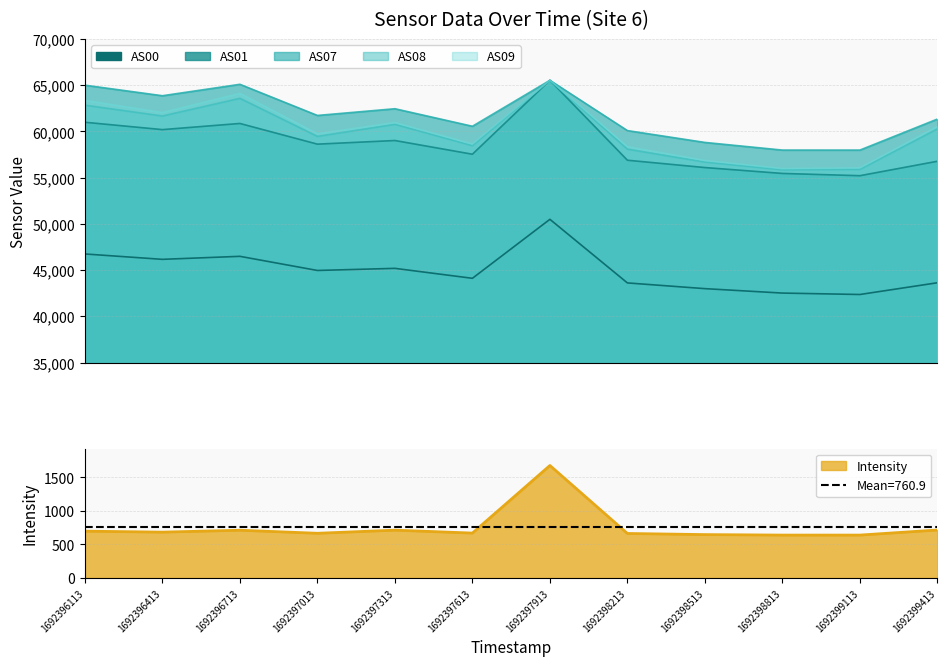

What are all the series names shown in the legend?

AS00, AS01, AS07, AS08, AS09, Intensity